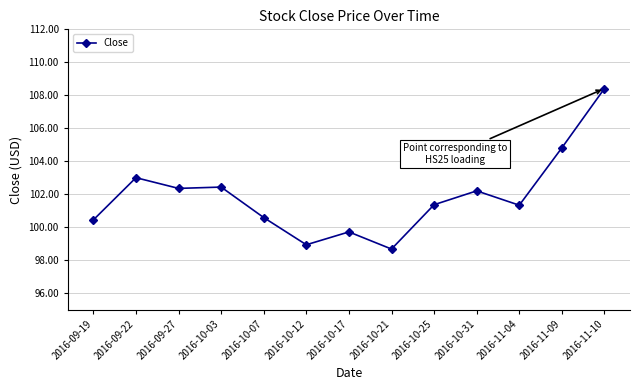

At which label does the data first exceed 101?

2016-09-22